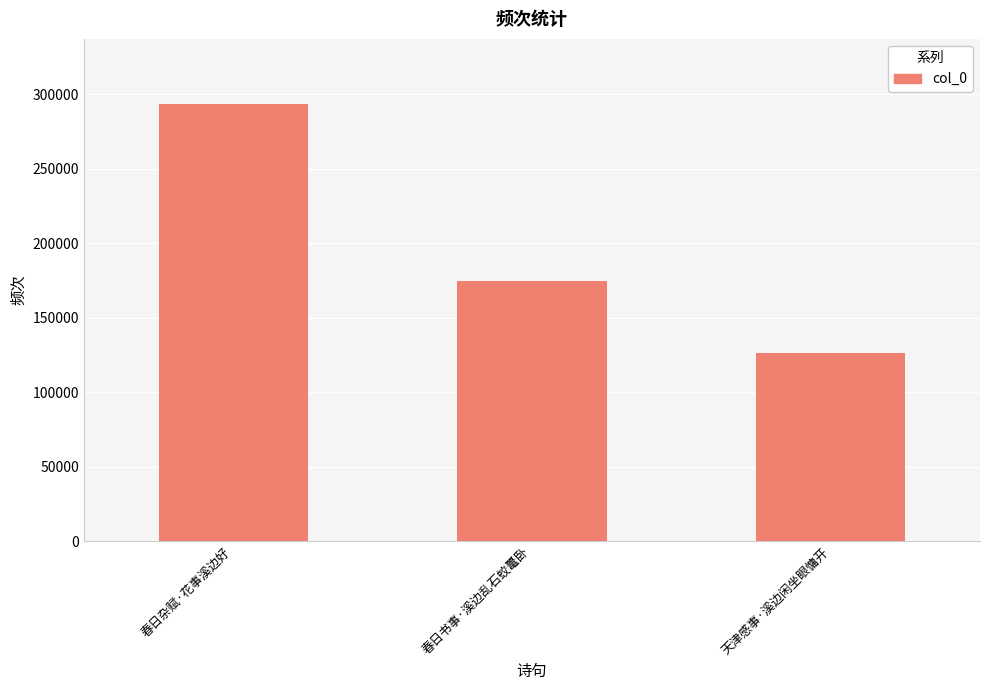

What is the greatest value displayed?

293071